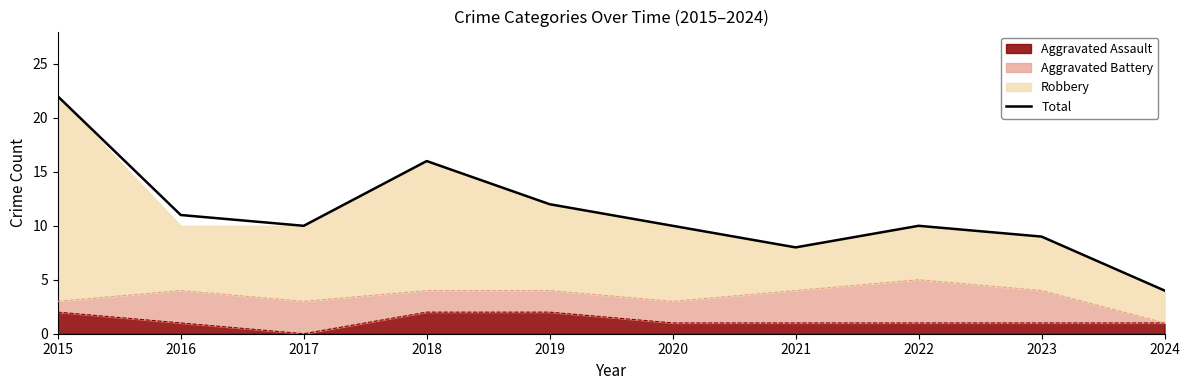

Reading left to right, list all the values displayed in this chart.

22	11	10	16	12	10	8	10	9	4